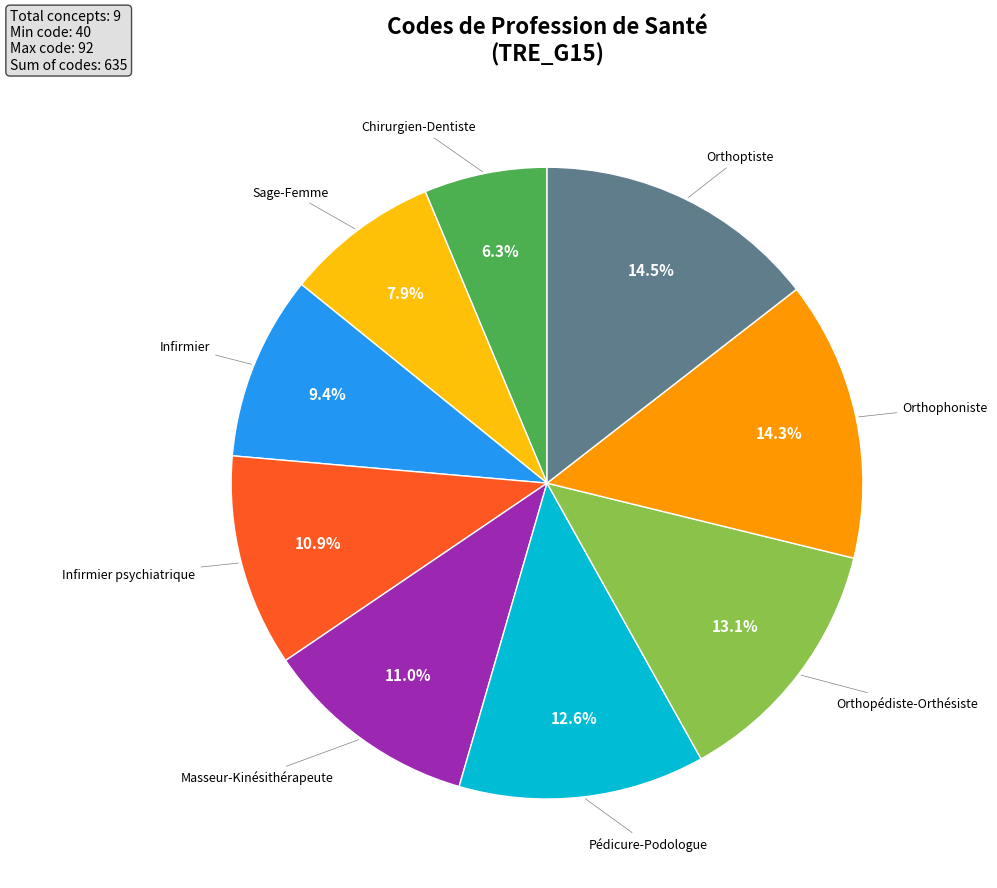

Is there a majority slice in this chart?

No